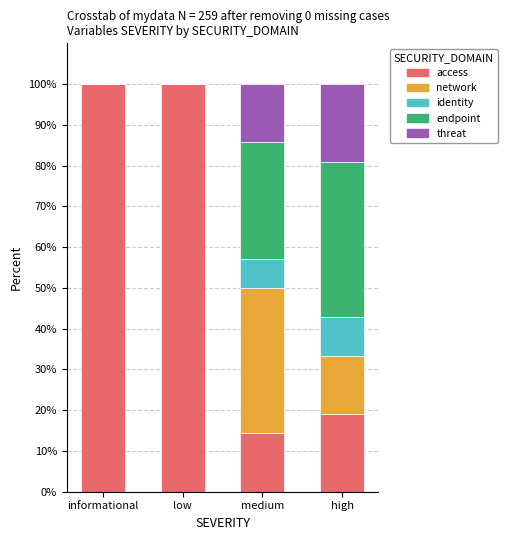

True or false: access has a value of 100.0 at low.

True